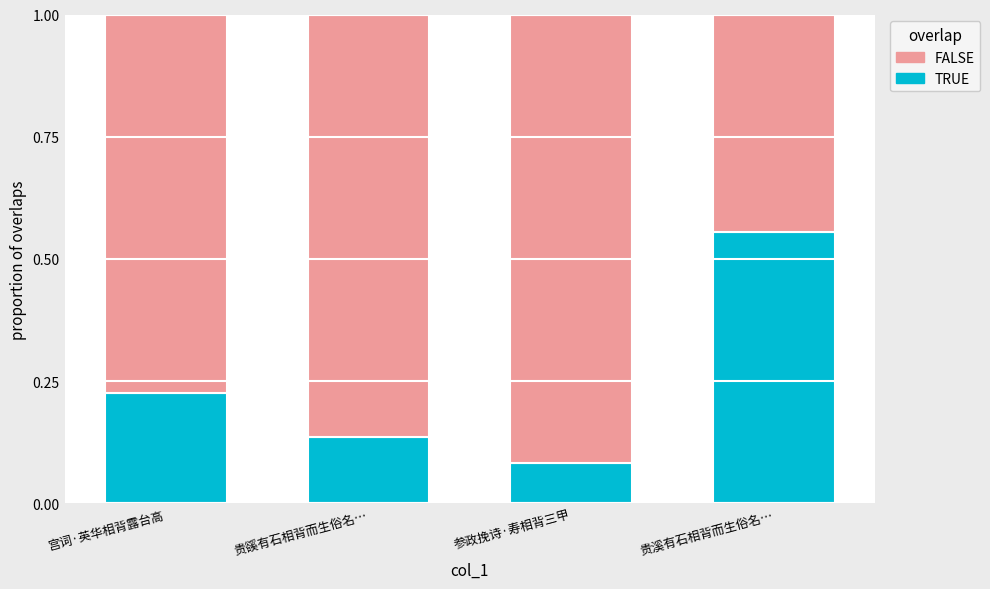

What is the difference between the TRUE values at 参政挽诗·寿相背三甲 and 贵溪有石相背而生俗名…?

0.5